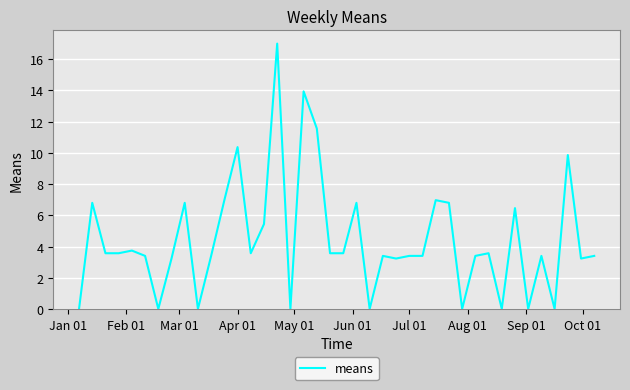

What is the greatest value displayed?

17.0